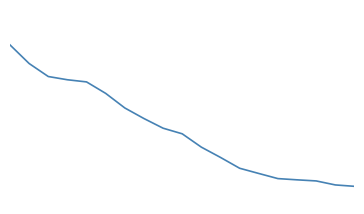

Does the chart display data point markers on the line(s)?

No